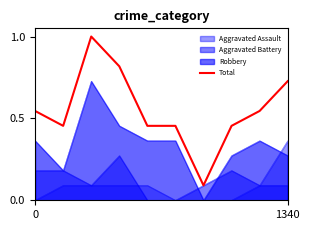

Does the chart have visible grid lines?

No